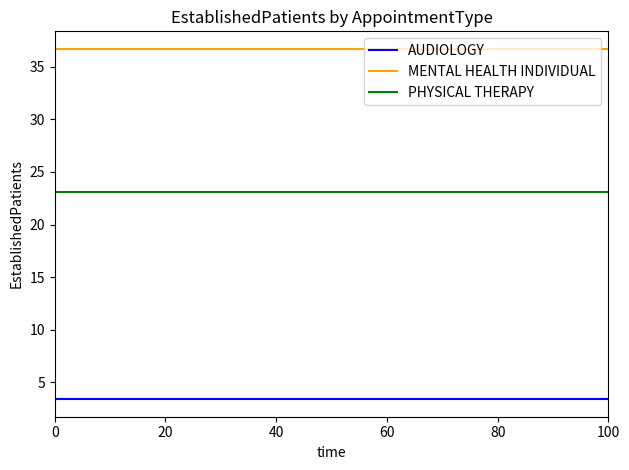

How many lines are shown in the chart?

3